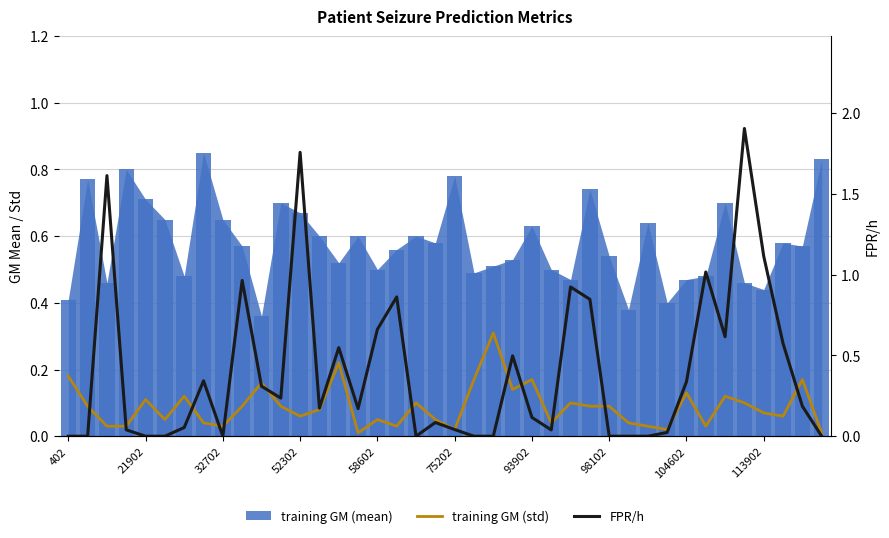

What is the value of the FPR/h bar at the 20th from the left?

0.1